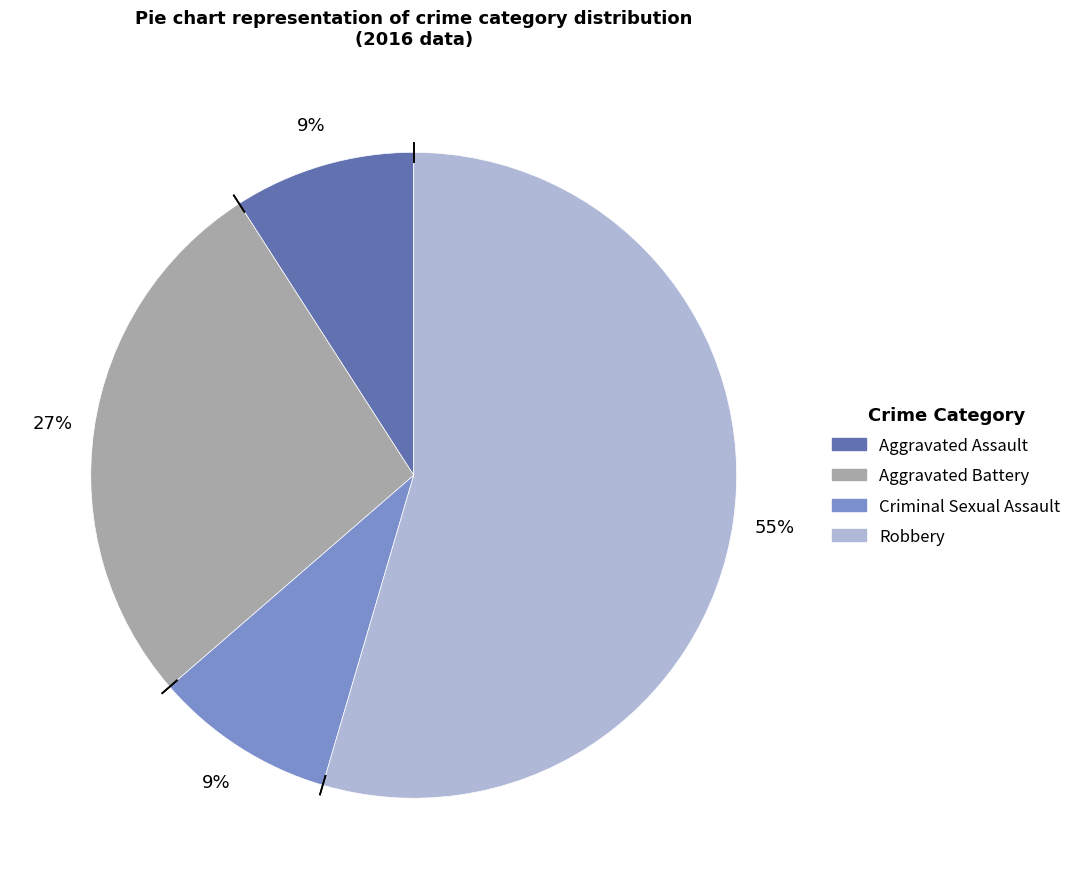

What percentage is the Aggravated Battery slice, to the nearest percent?

27%